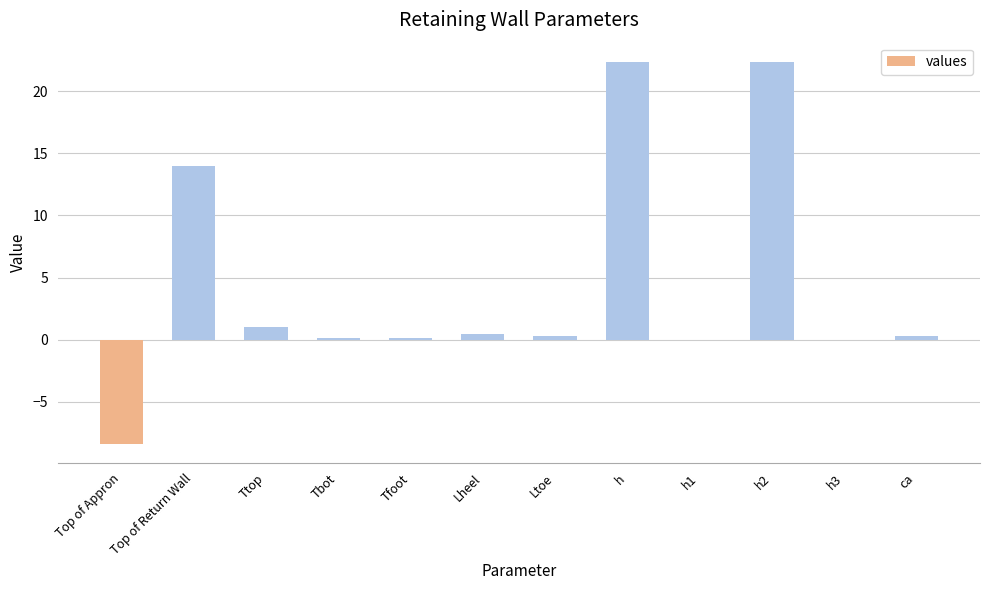

How many data points does each series have?

12